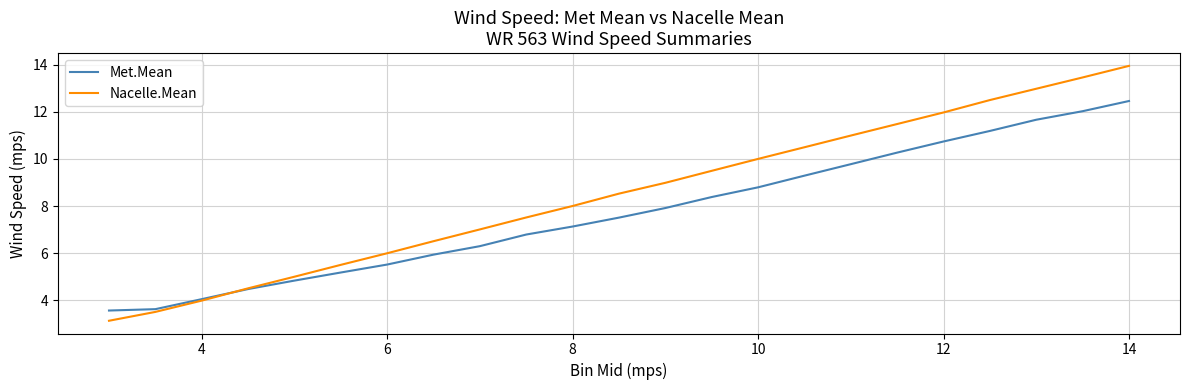

Rank the series by their average value, from highest to lowest.

Nacelle.Mean, Met.Mean